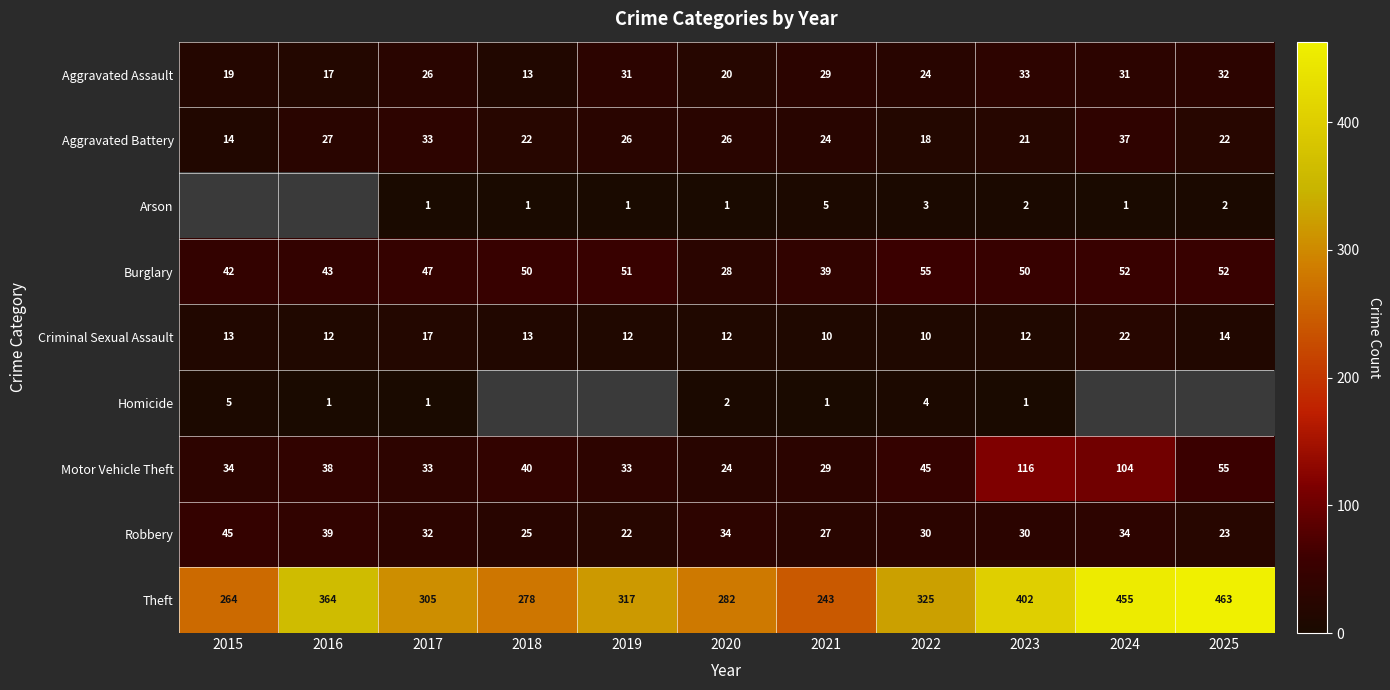

Where is Theft nearest to the value 353?

2016